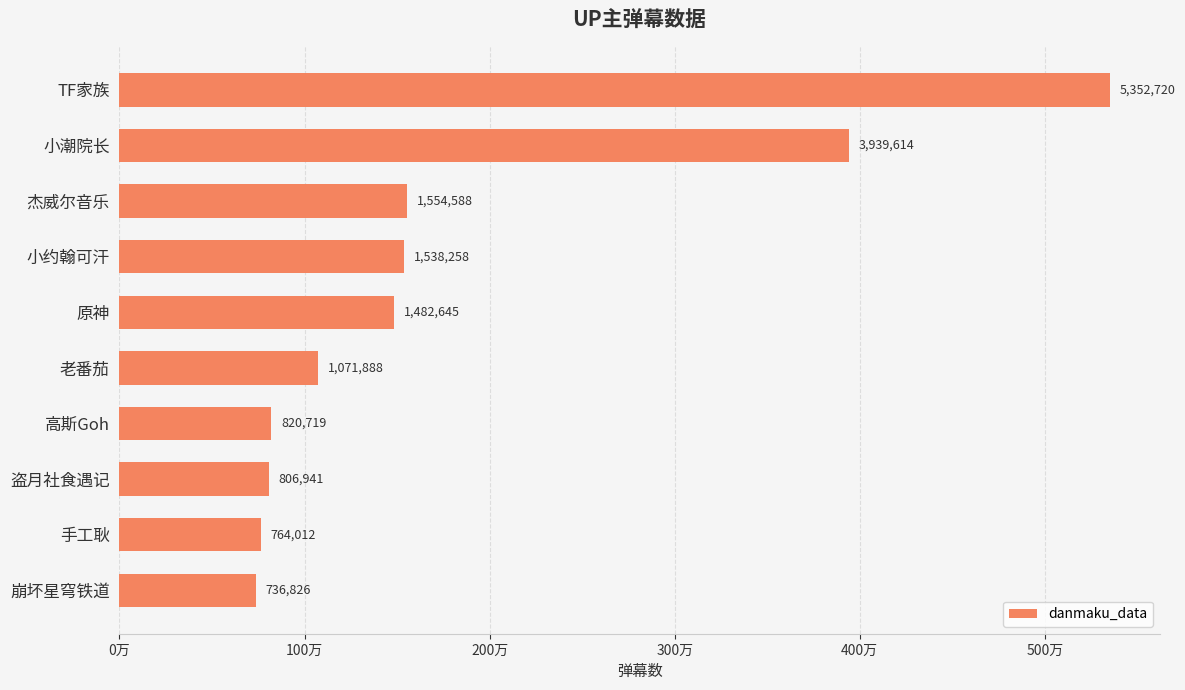

What is the difference between the maximum and minimum values?

4615894